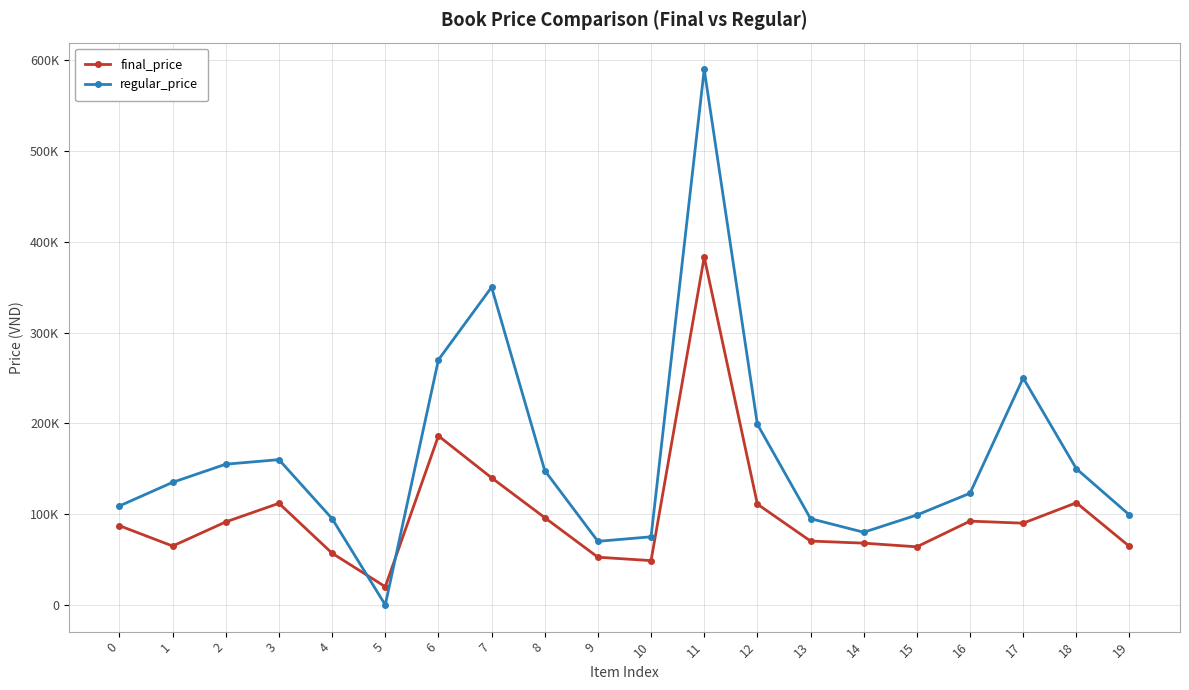

Which series has the widest spread of values?

regular_price